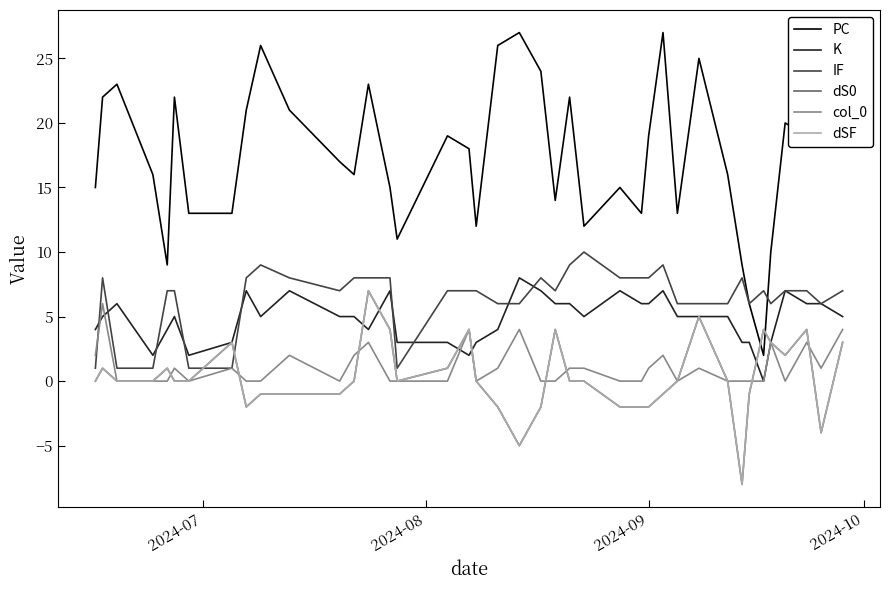

How many values in the IF series exceed 7?

15